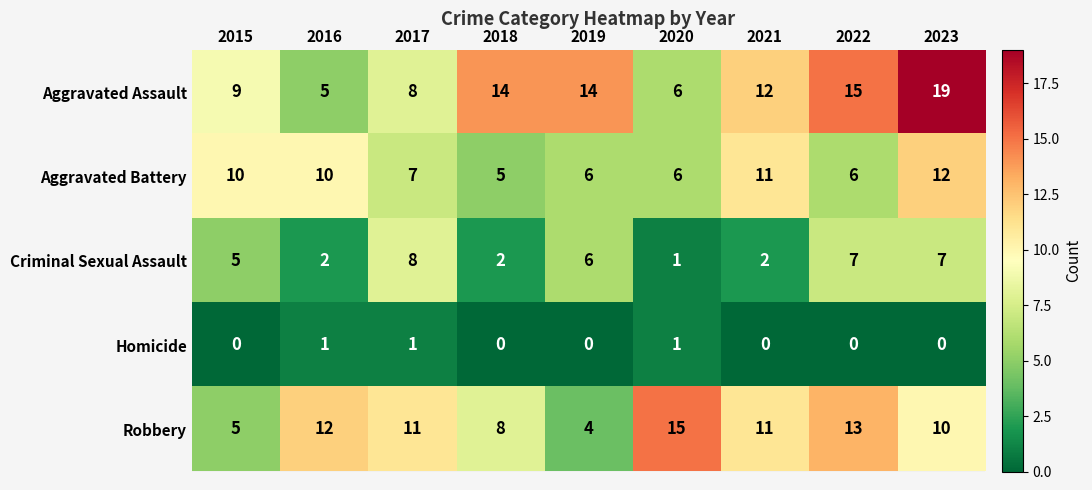

How many distinct data groups are displayed?

5